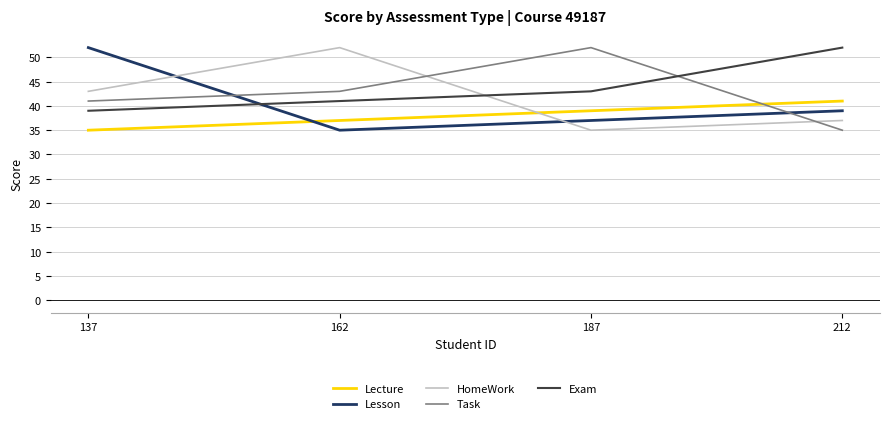

Is the value of Lecture at 212 greater than the value of HomeWork at 187?

Yes